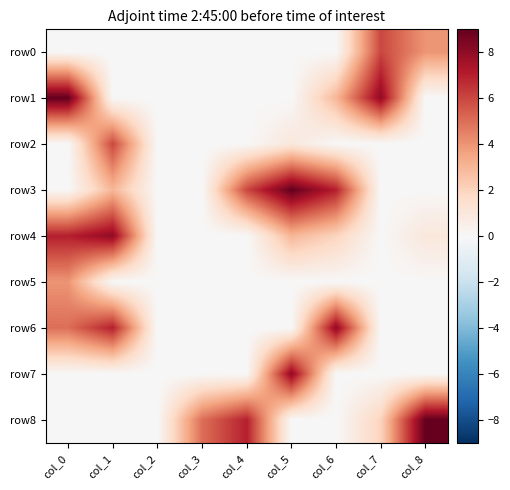

How many data points does each series have?

9